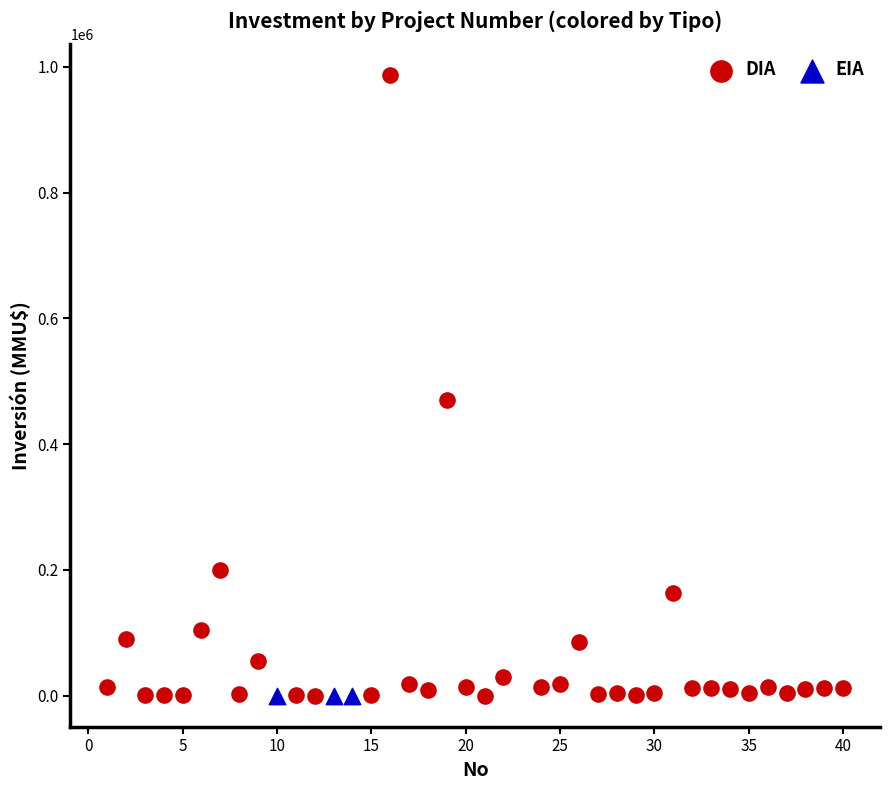

Which series contains the highest Y value?

DIA